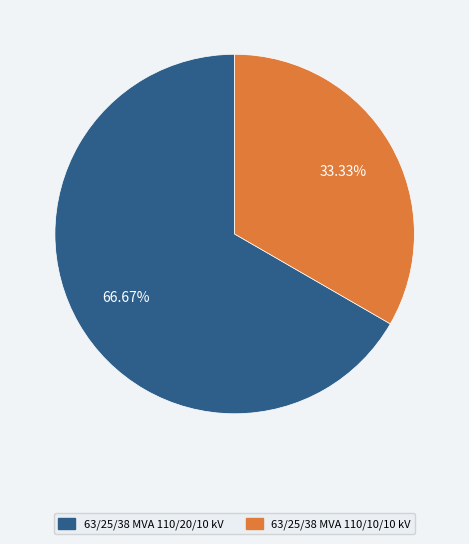

What percentage do 63/25/38 MVA 110/10/10 kV and 63/25/38 MVA 110/20/10 kV together represent?

100.0%